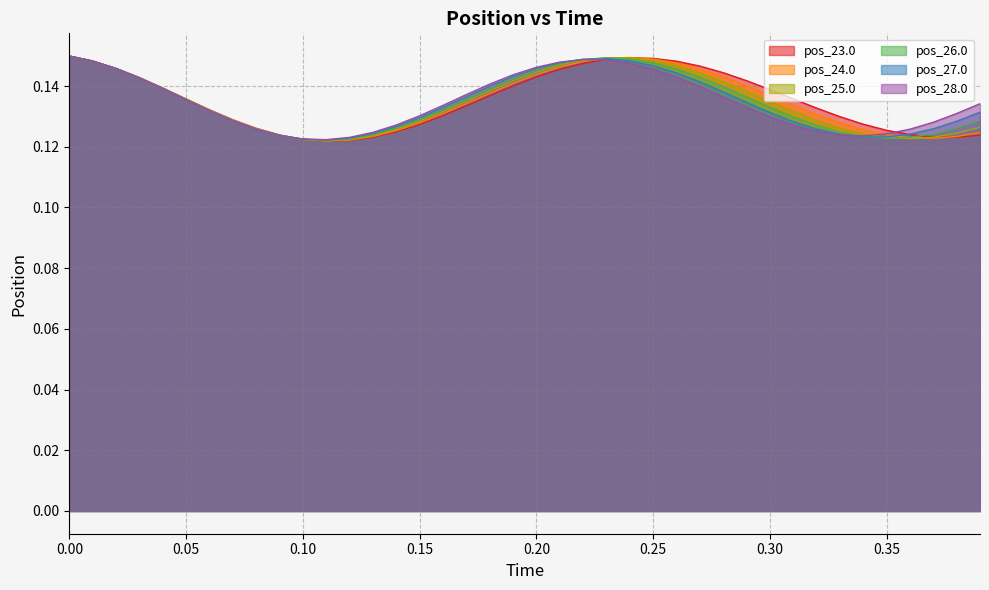

At which category does pos_26.0 reach its first local valley?

11